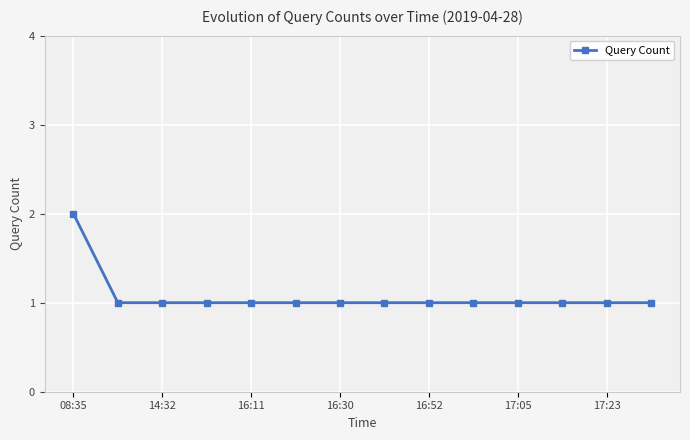

What is the value of the 11th point from the left?

1